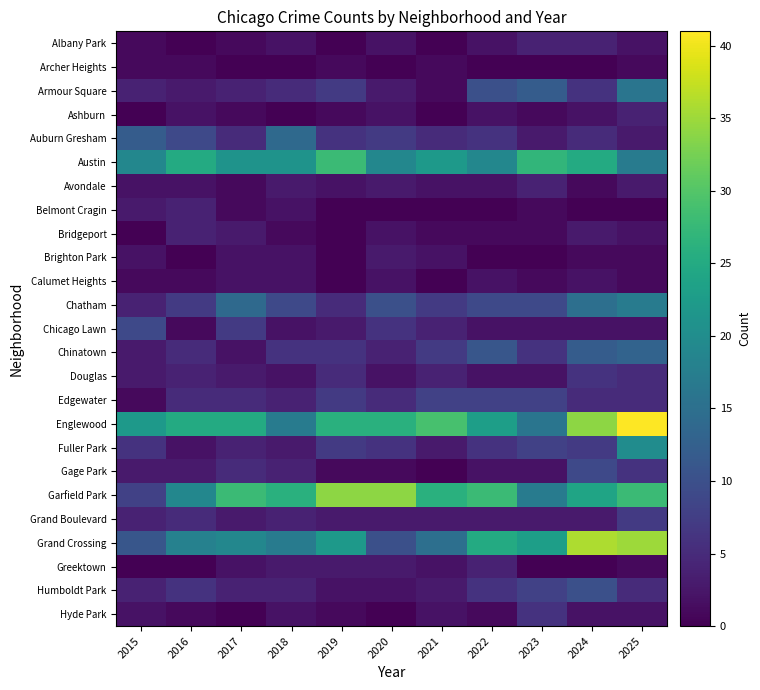

At how many categories does at least one series exceed 23?

10